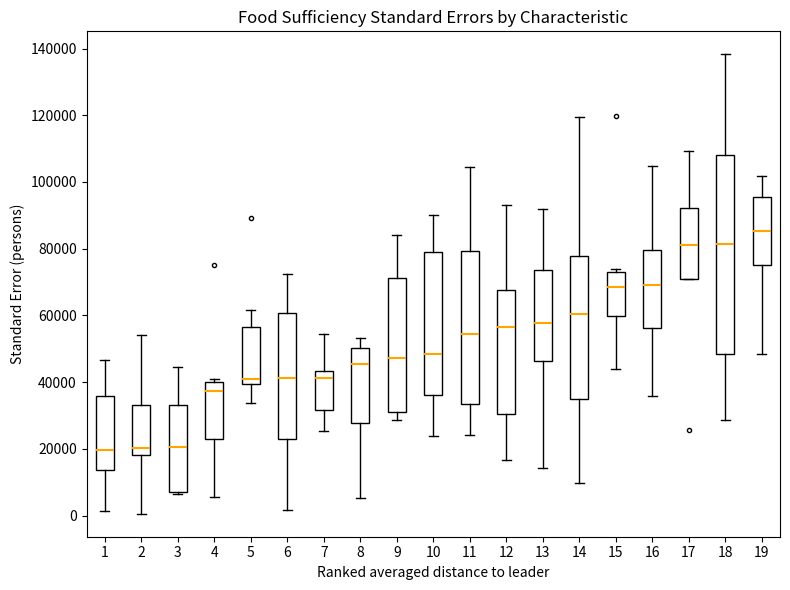

Where is the upper edge of the box at x = 4 on the y-axis? The values are not printed on the chart, so give them approximately, as read against the axis.

40000